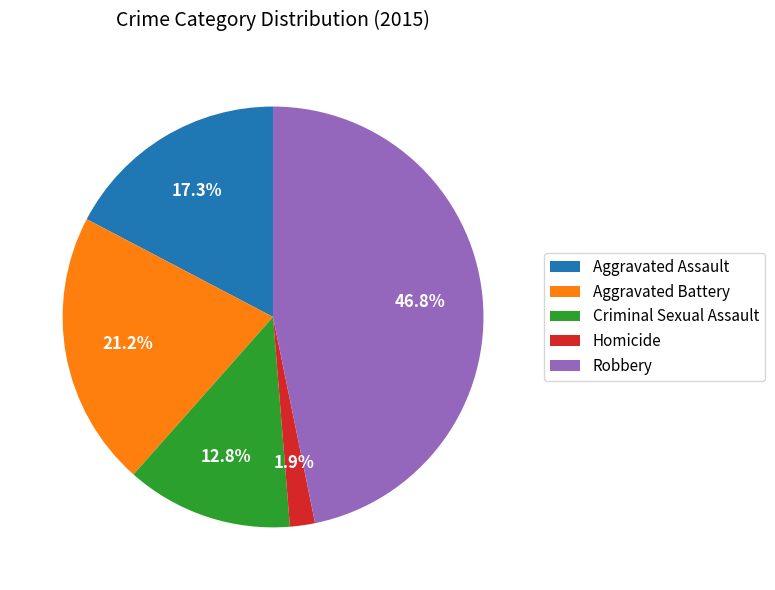

How many slices are in this pie chart?

5